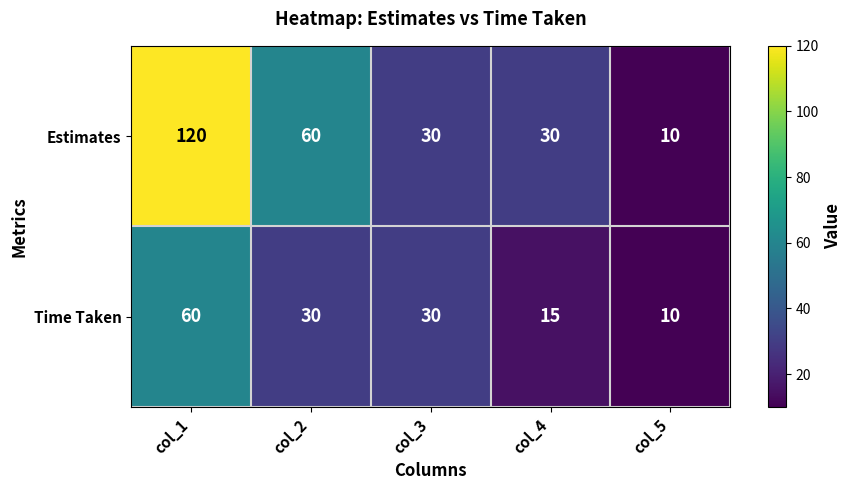

At which label does Time Taken reach its minimum?

col_5